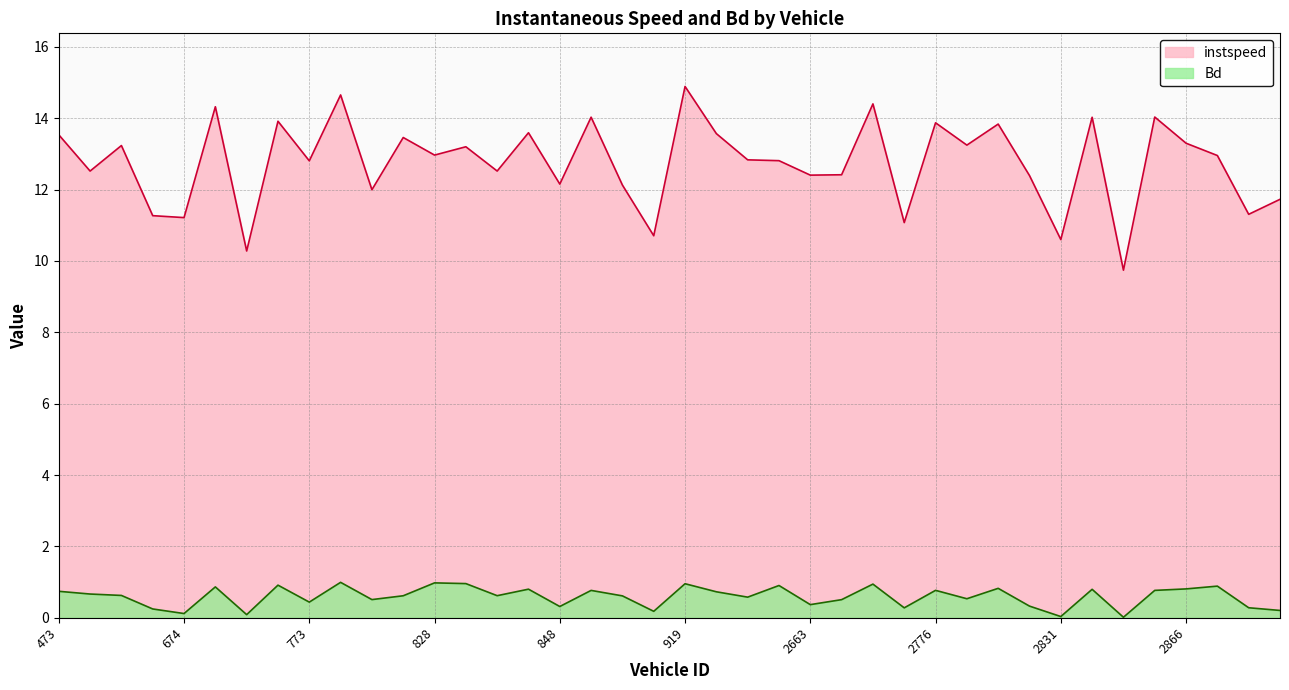

What is the sum of the Bd values at 2850 and 2676?

0.5